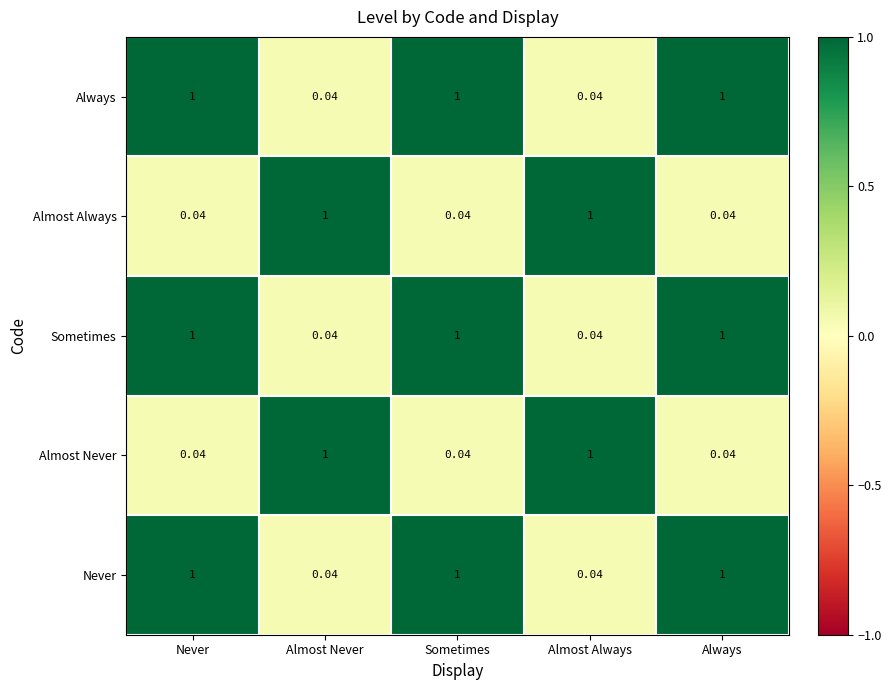

Is the value of Always at Always greater than the value of Sometimes at Almost Always?

Yes